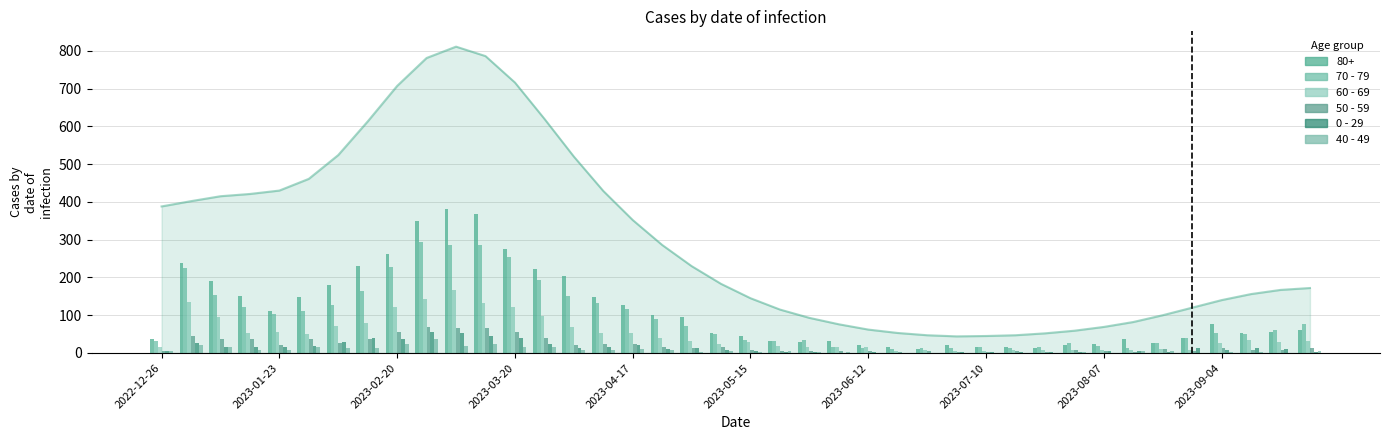

The value of 0 - 29 at 25 is 2. True or false?

False